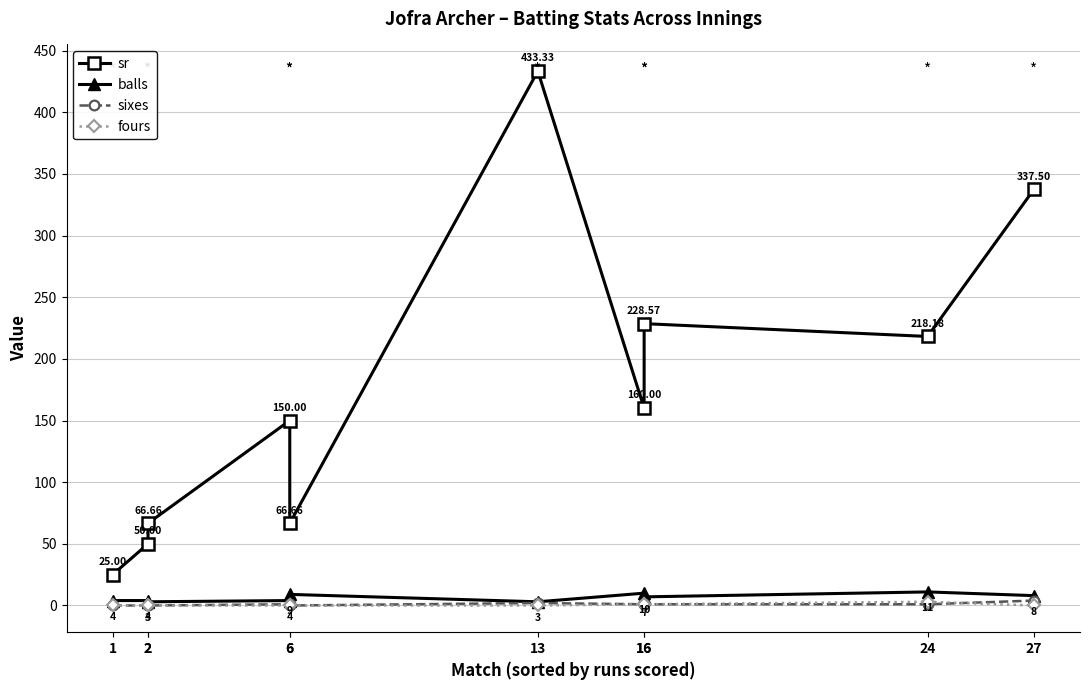

How many interior local valleys does the sixes series have?

1